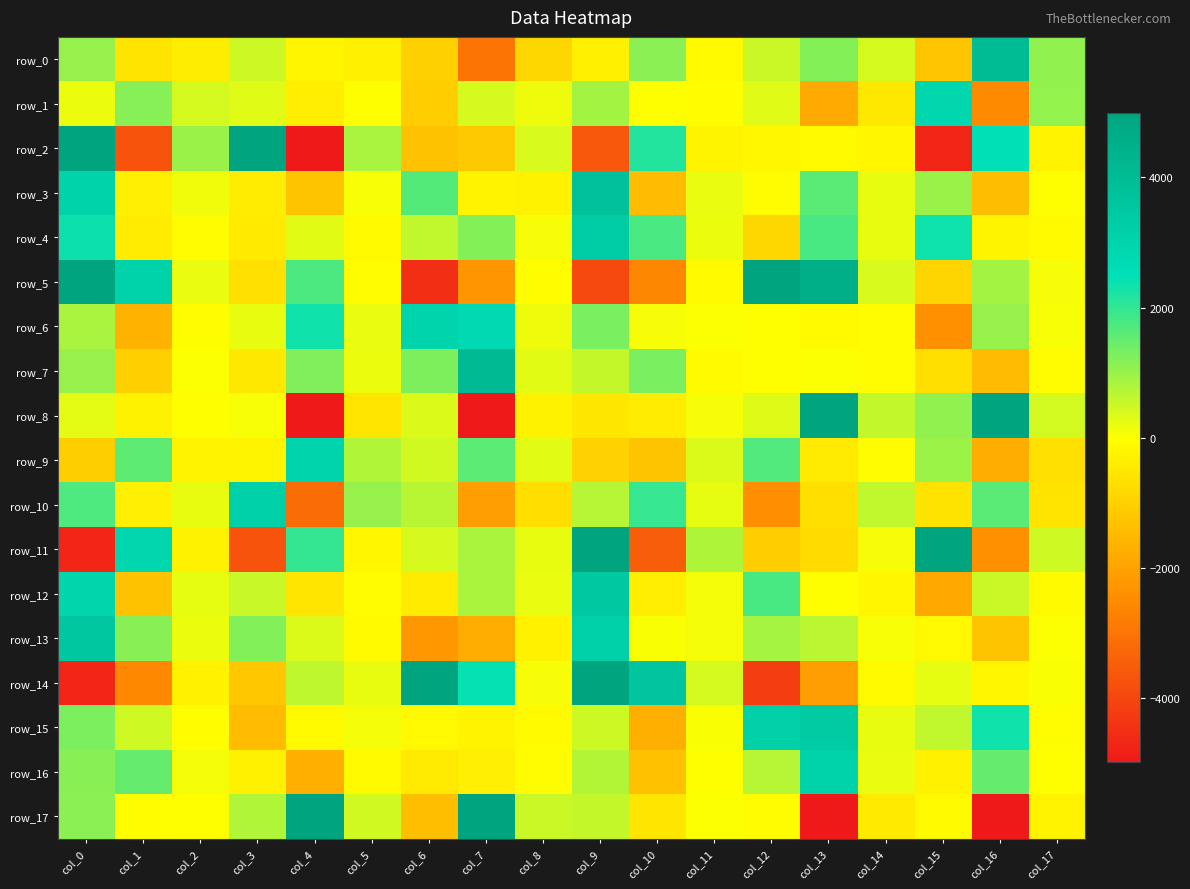

At col_5, list the series in order from largest to smallest.

row_10, row_2, row_9, row_17, row_14, row_6, row_7, row_15, row_3, row_1, row_12, row_5, row_13, row_4, row_16, row_11, row_0, row_8